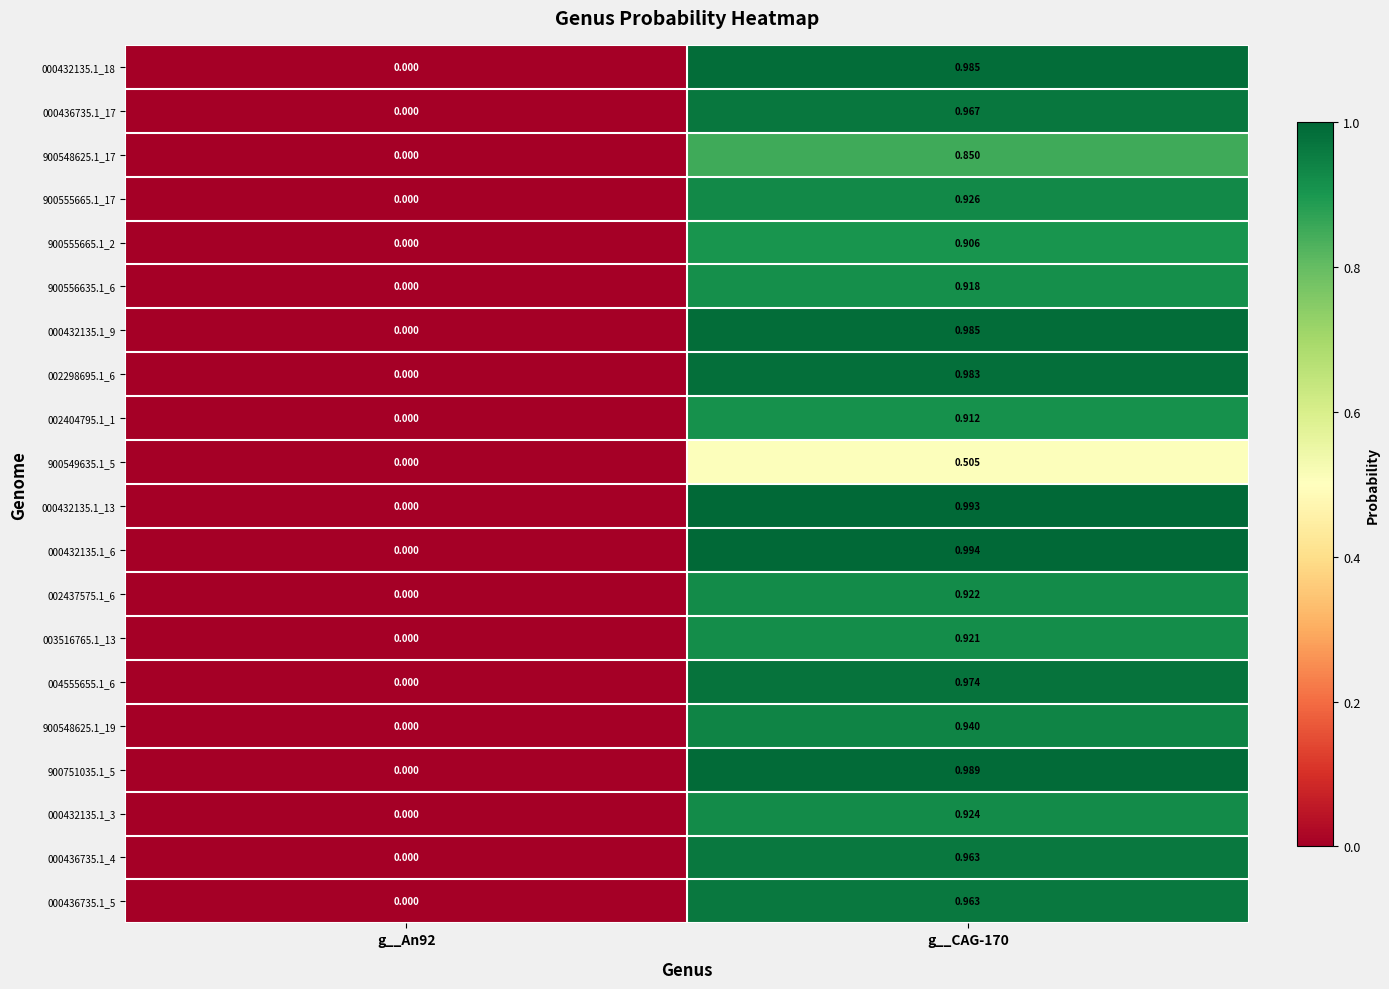

Is the value of 000432135.1_9 at g__An92 greater than the value of 002298695.1_6 at g__CAG-170?

No